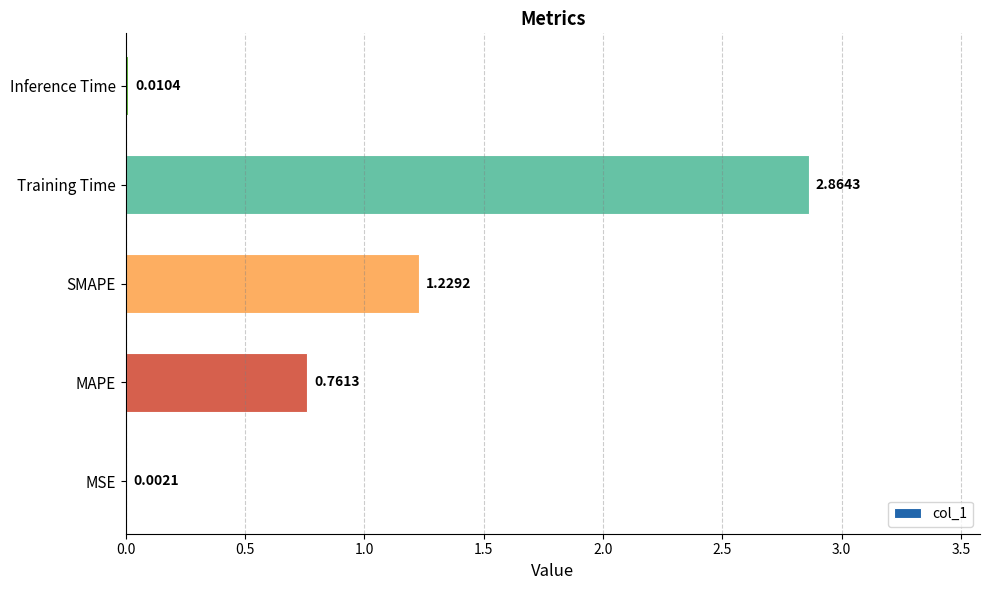

What is the sum of all values?

4.9